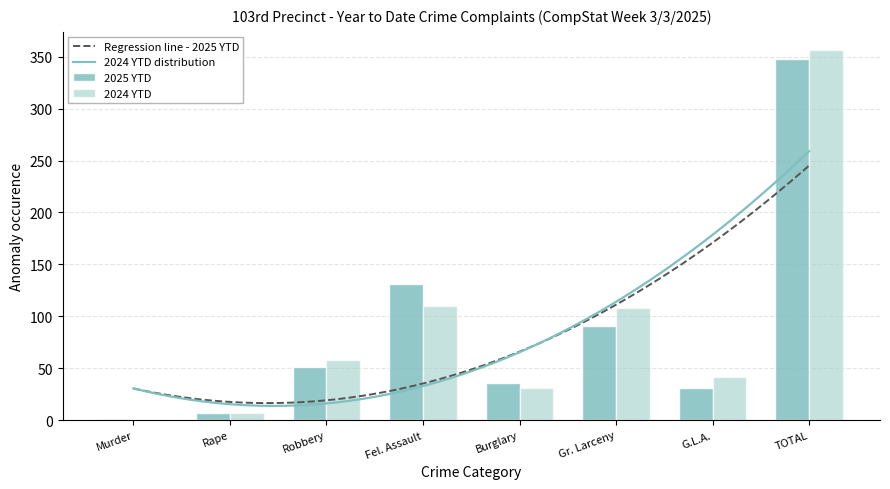

Which series has the largest total across all categories?

2024 YTD